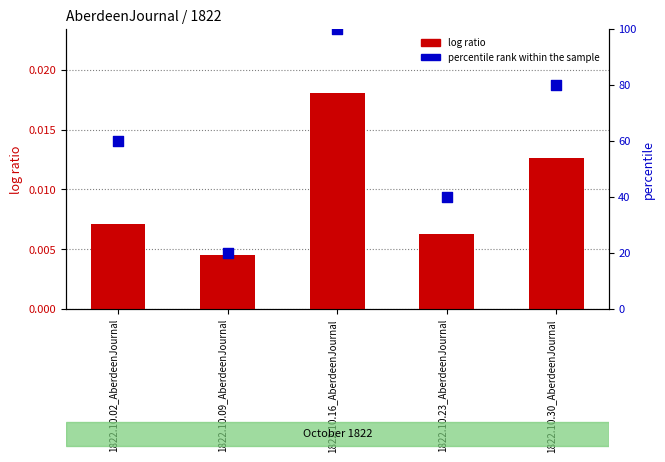

What are all the series names shown in the legend?

log ratio, percentile rank within the sample